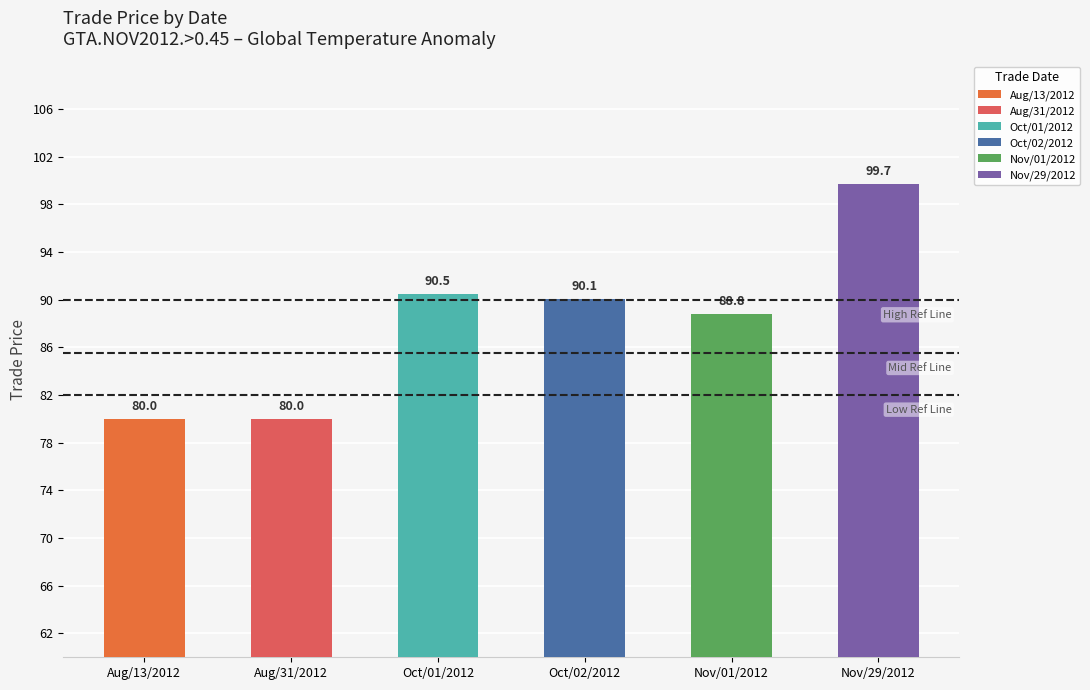

The value at Oct/02/2012 is 90.1. True or false?

True